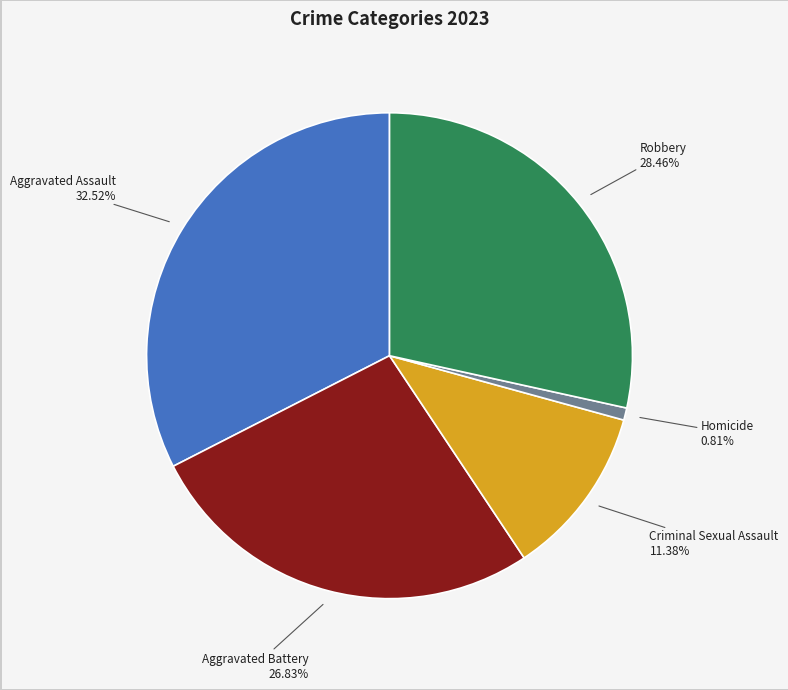

Is it true that Aggravated Assault is 46% of the pie?

False